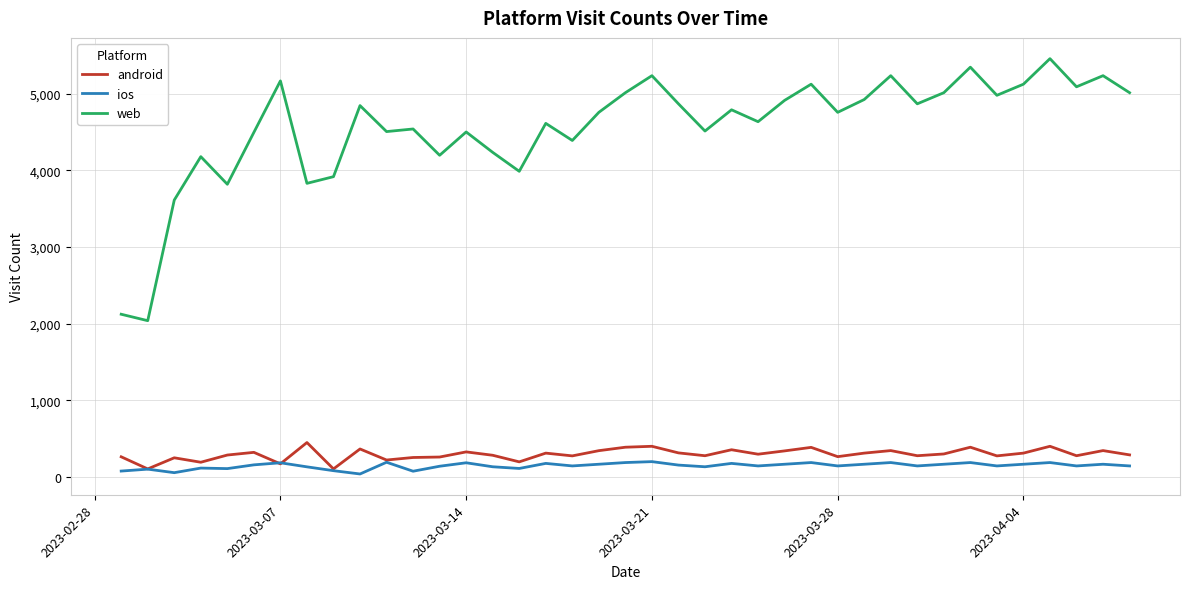

What is the highest value of the web series?

5456